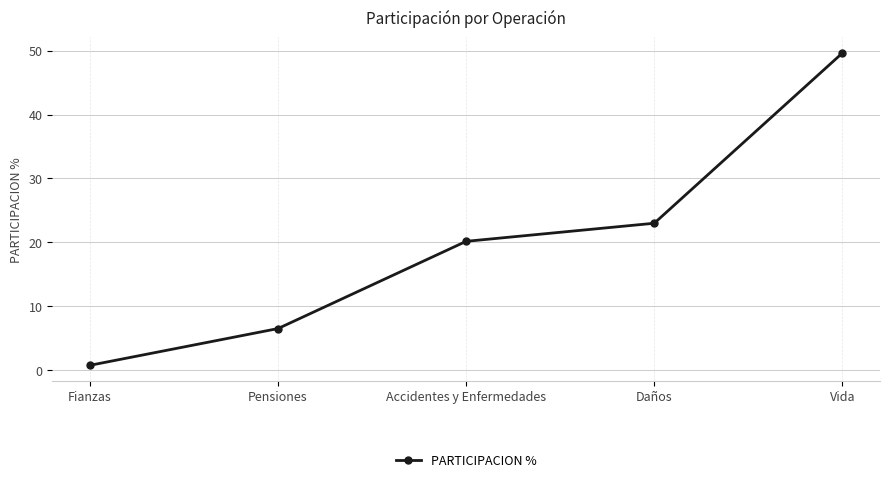

Which has a higher value, Fianzas or Pensiones?

Pensiones